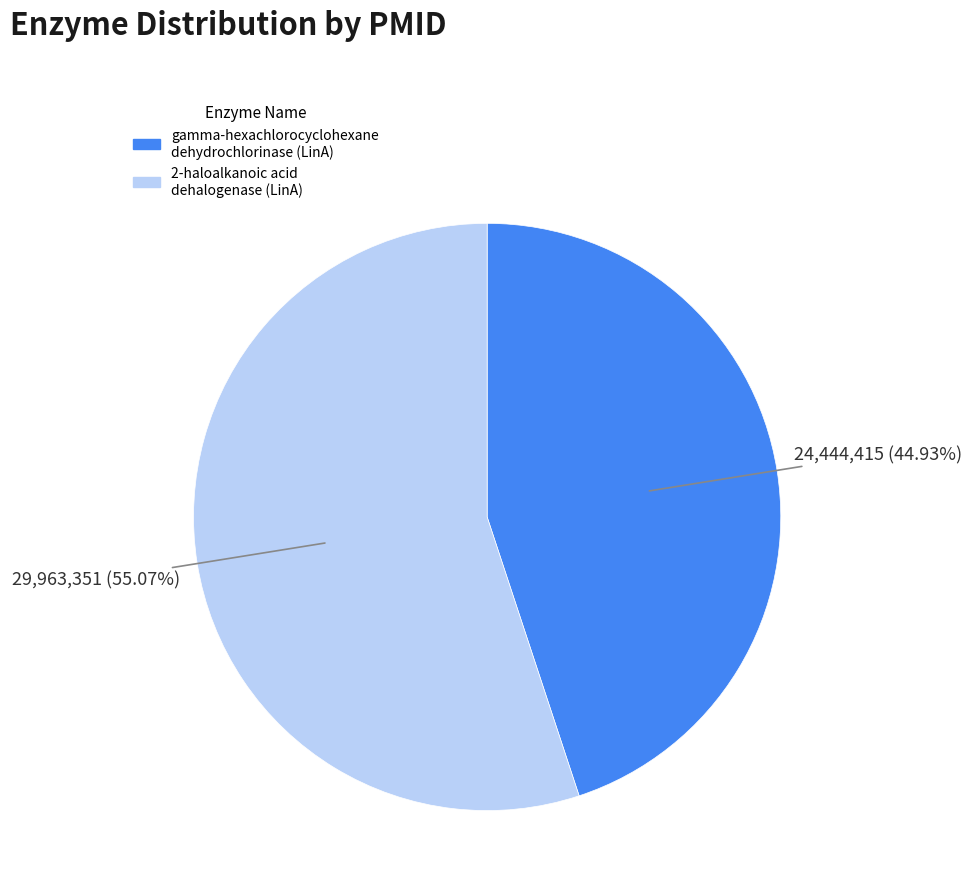

How many slices are in this pie chart?

2